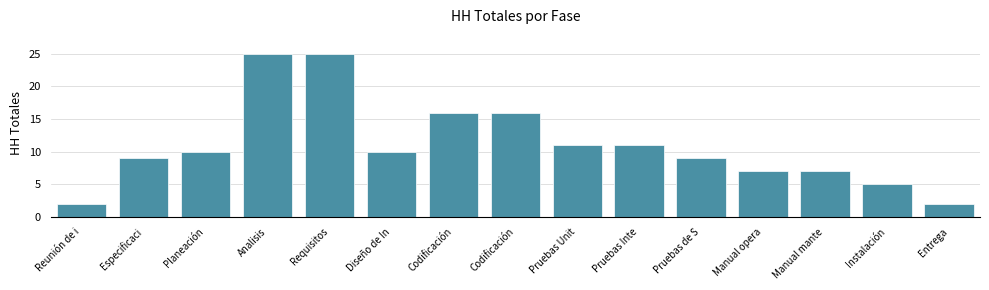

Count the number of categories in the chart.

15